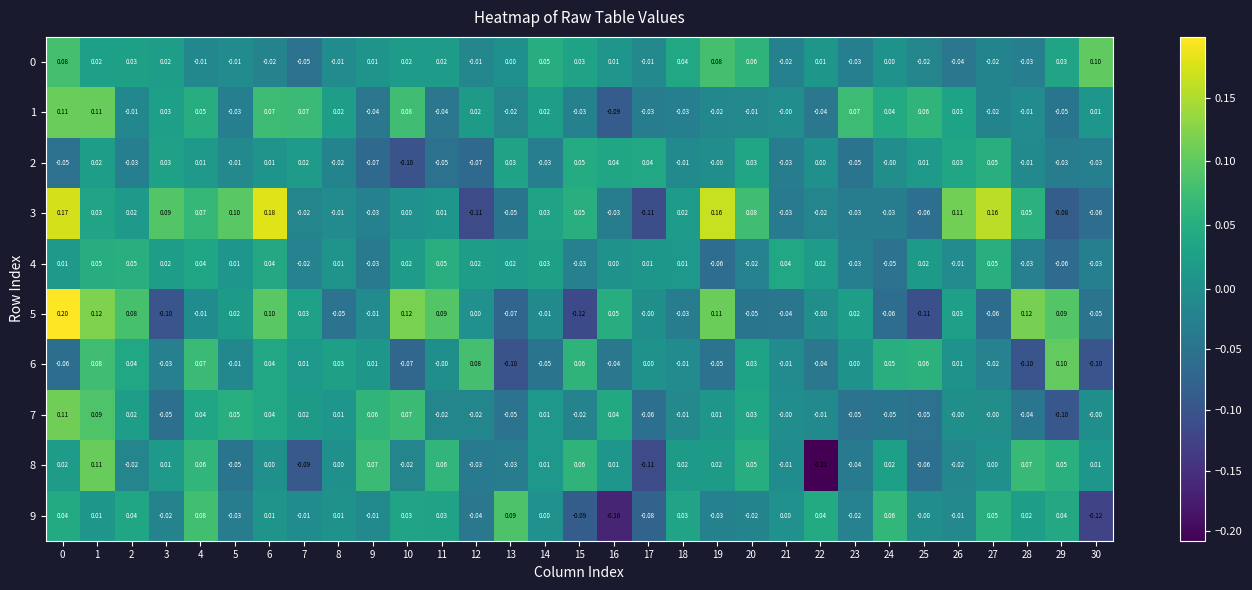

Is the value of 3 at 21 greater than the value of 5 at 23?

No